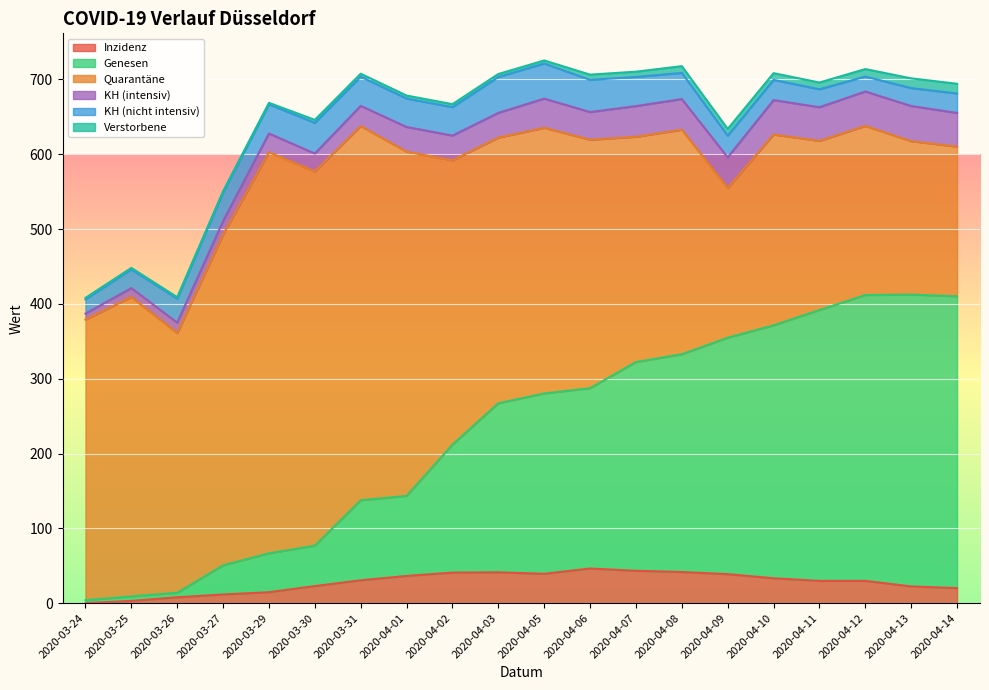

Between 2020-04-02 and 2020-04-07, which series saw the biggest shift?

Genesen